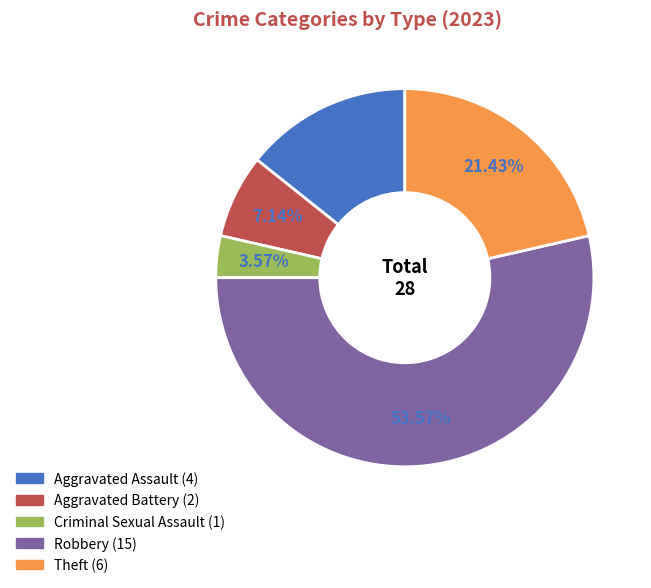

Between Theft and Criminal Sexual Assault, which is larger?

Theft